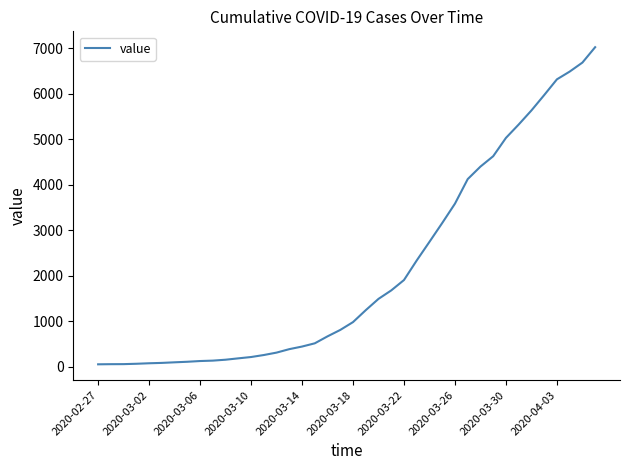

What is the greatest value displayed?

7019